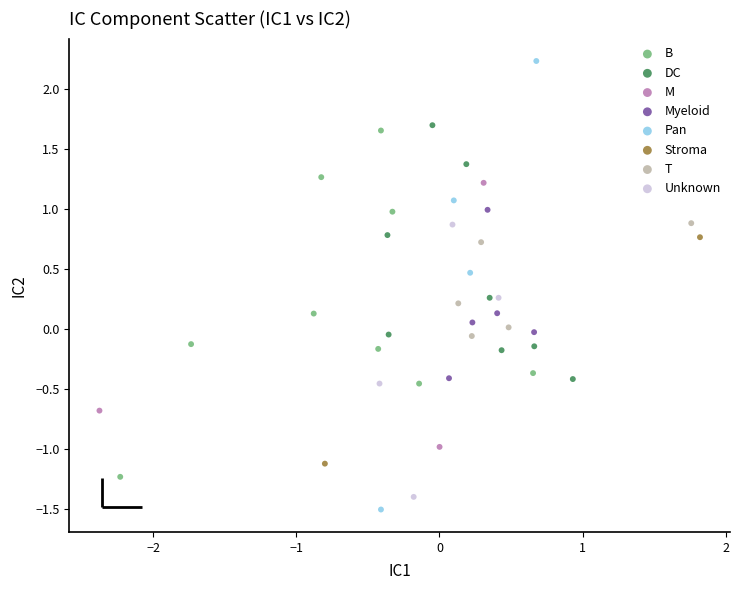

Which series contains the highest Y value?

Pan